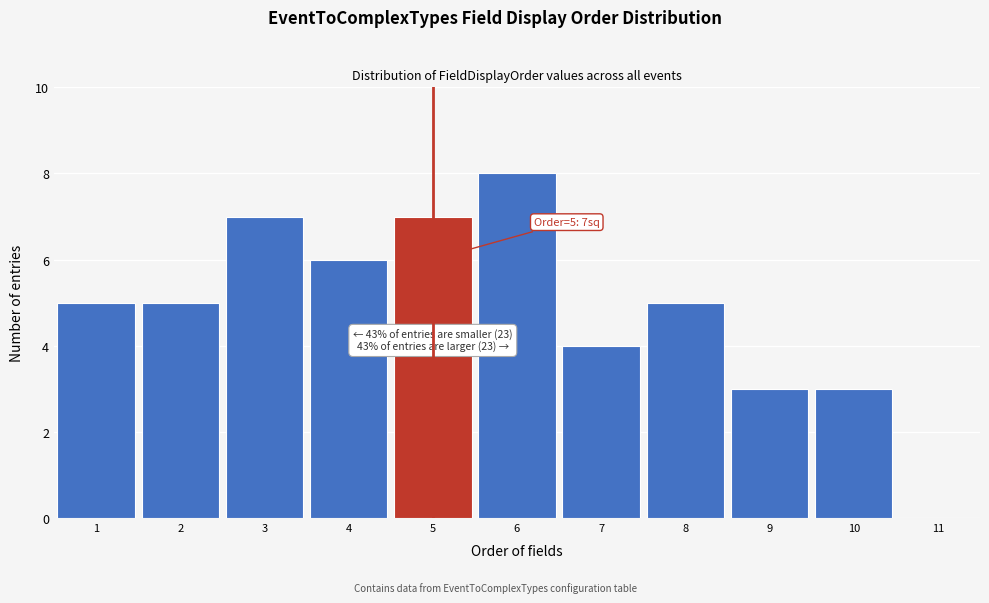

Over which range of the x-axis is the bar tallest?

5.5 to 6.5